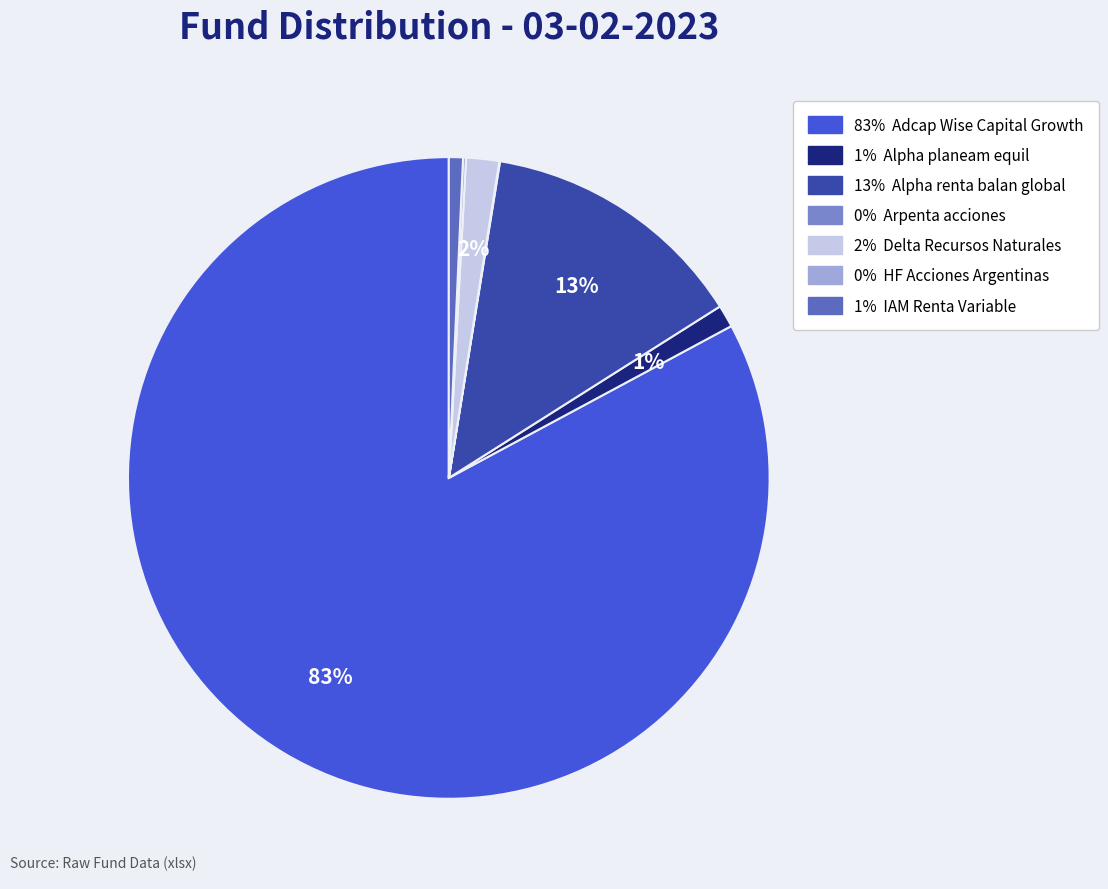

Is there any slice that represents more than half of the pie?

Yes